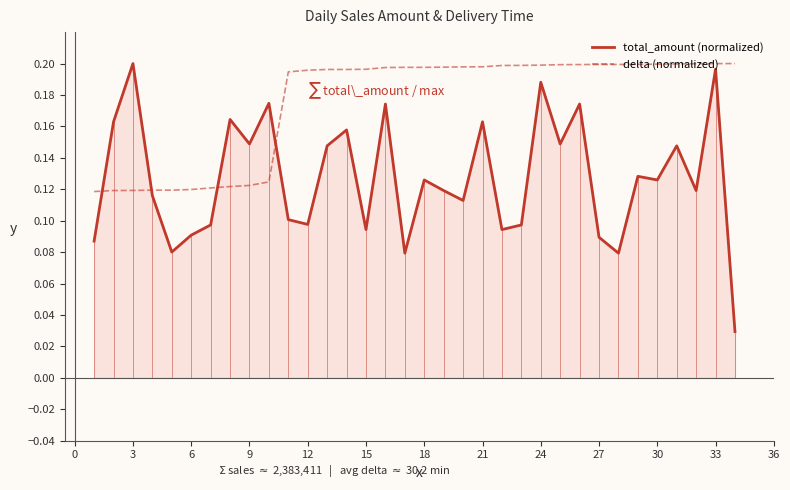

Which series has the largest total across all categories?

delta (normalized)